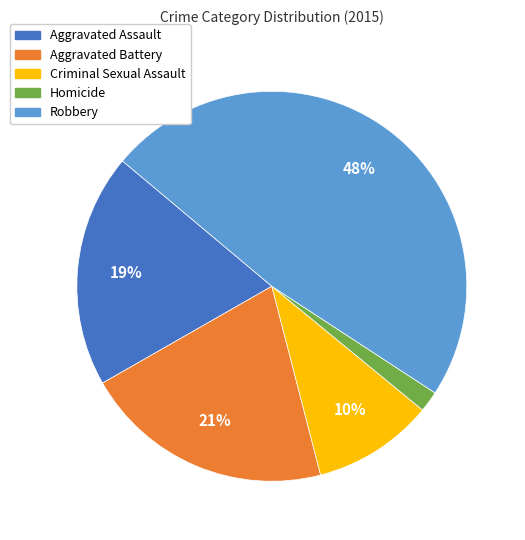

Does any single category account for the majority?

No